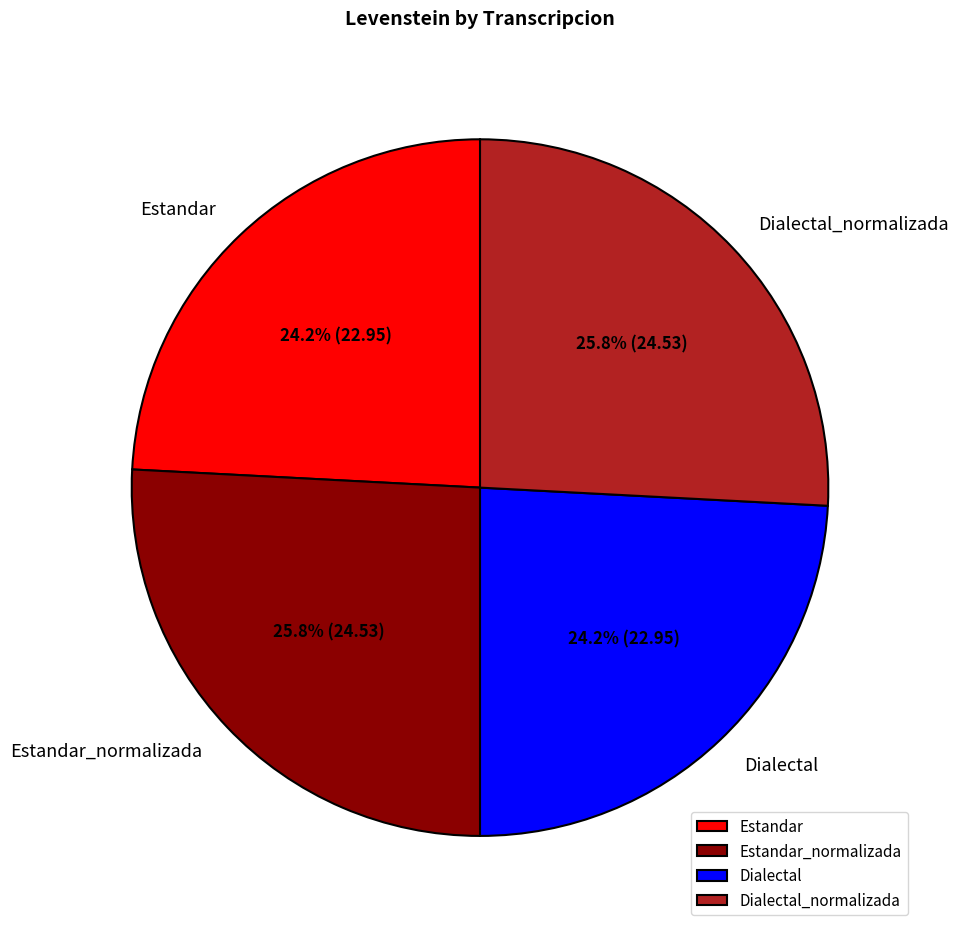

To the nearest percent, what is the difference between the Estandar and Dialectal_normalizada slice percentages?

2%